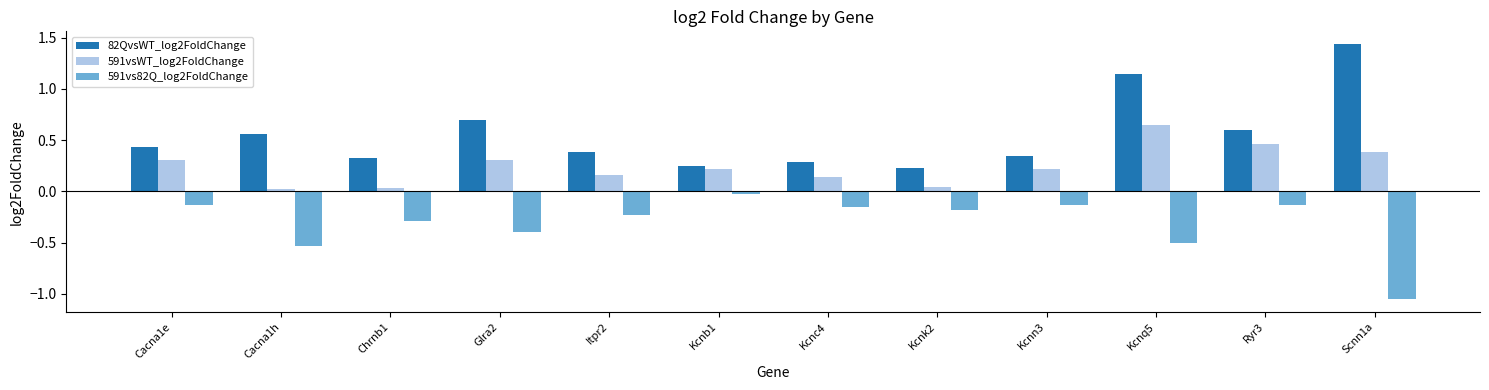

Does the chart contain stacked bars?

No